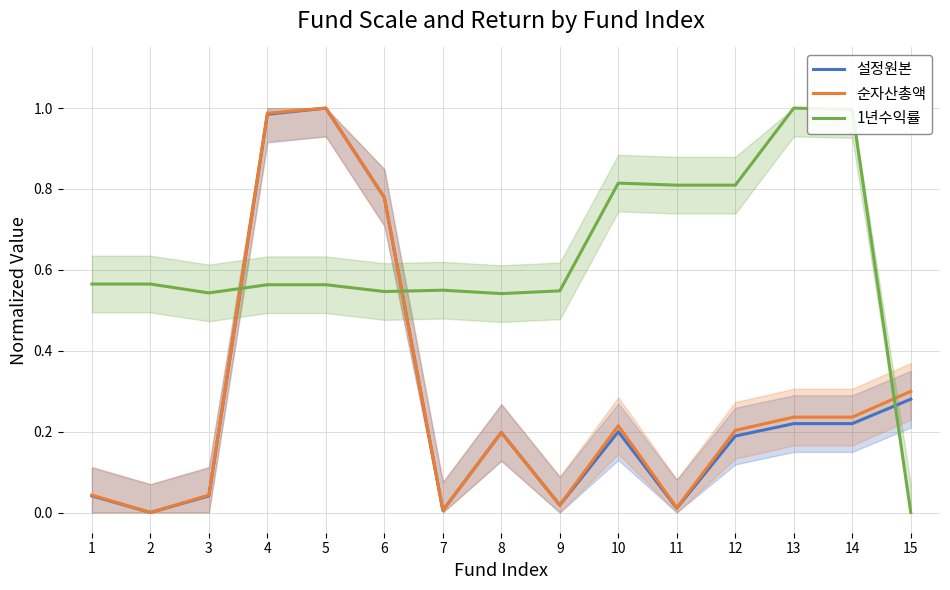

The value of 1년수익률 at 4 is 0.1. True or false?

False